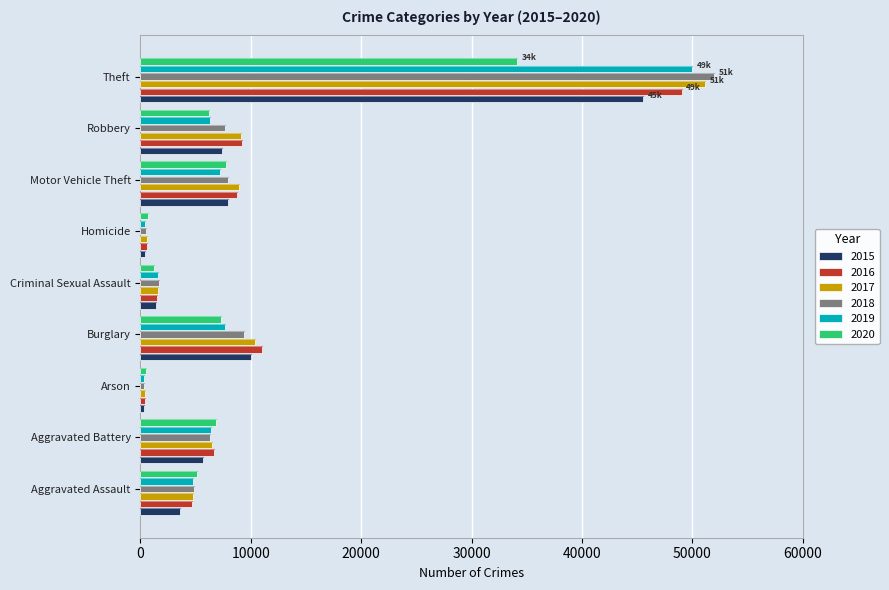

Between Aggravated Battery and Homicide, which series saw the biggest shift?

2020